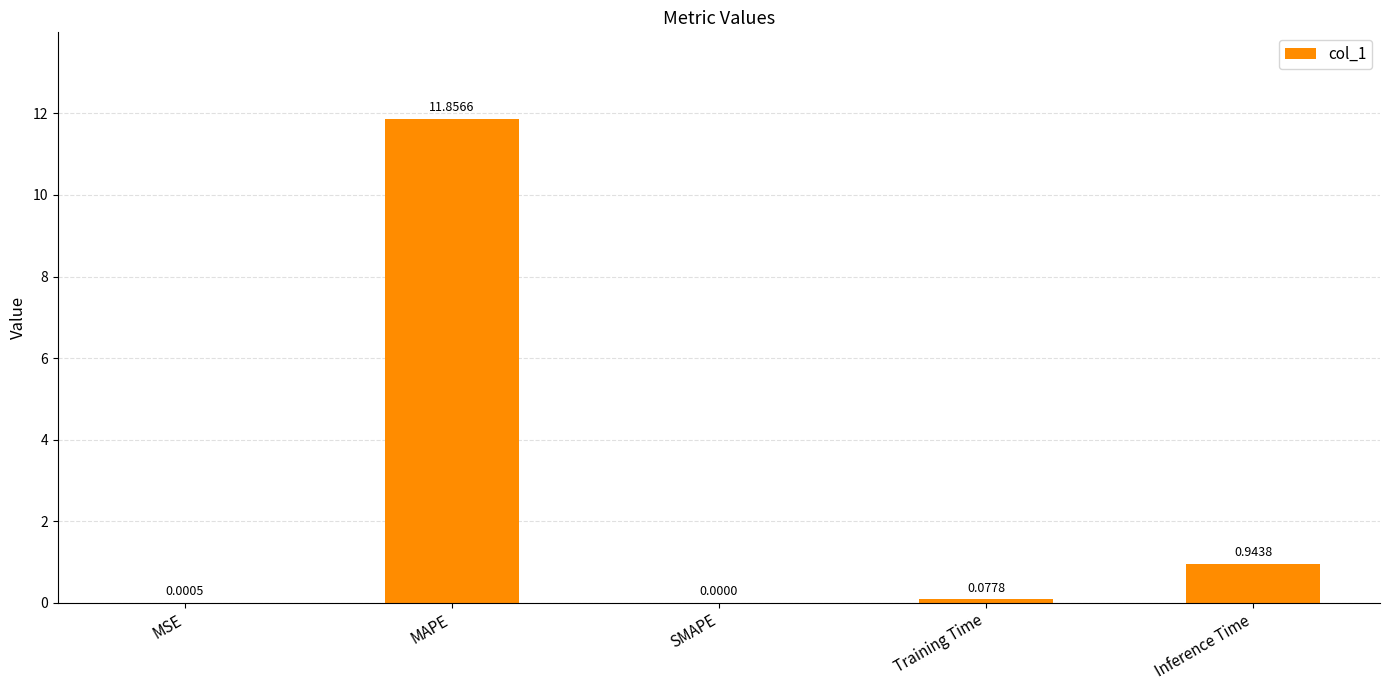

What is the sum of all values?

12.9